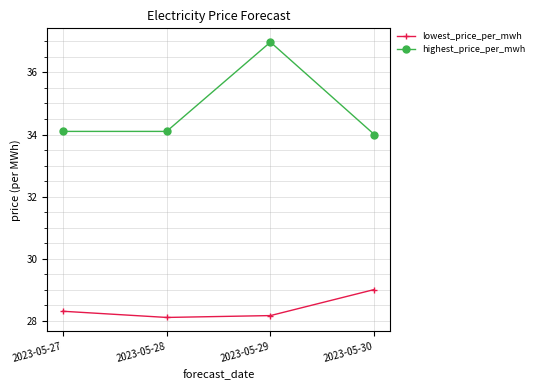

True or false: lowest_price_per_mwh and highest_price_per_mwh cross at least once.

False